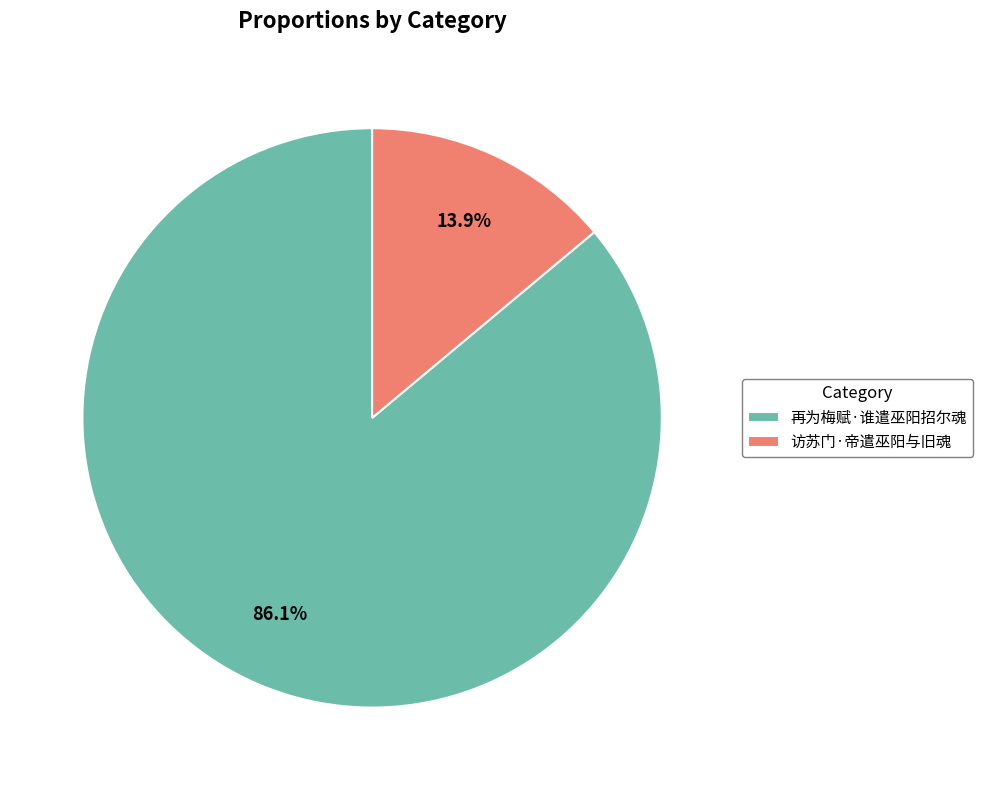

Does 再为梅赋·谁遣巫阳招尔魂 represent more than half of the total?

Yes